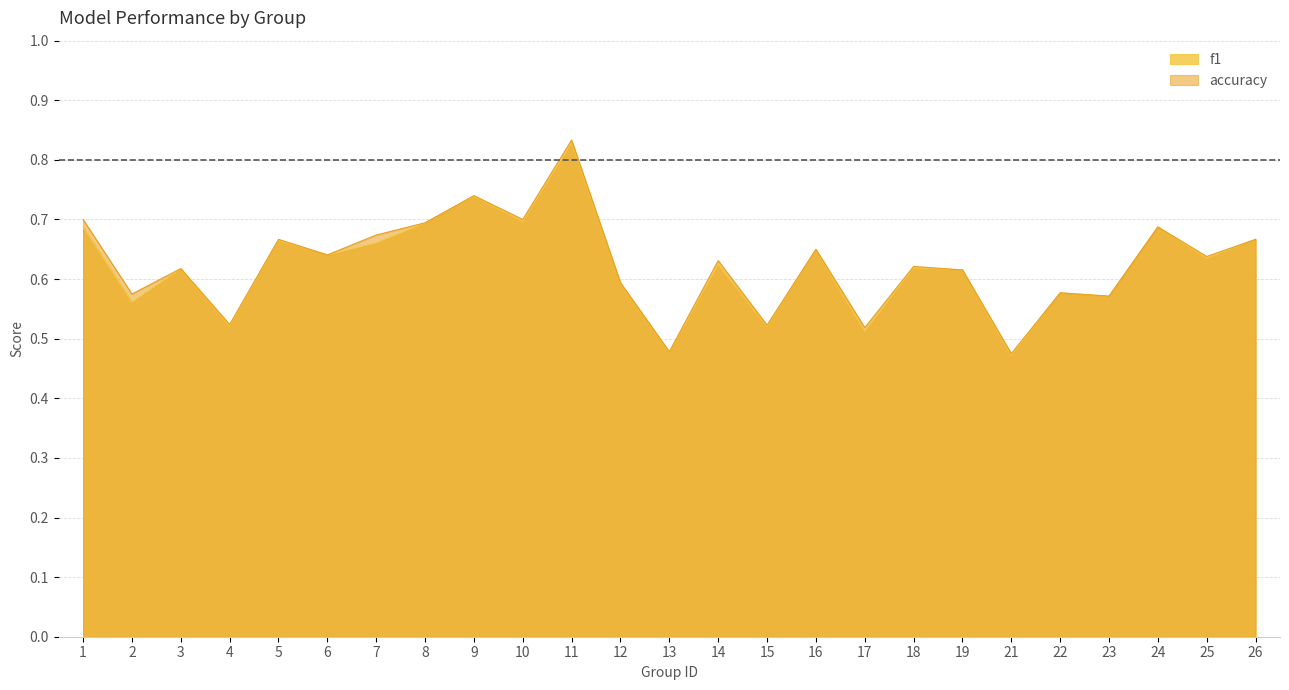

What is the sum of the accuracy values at 22 and 24?

1.3